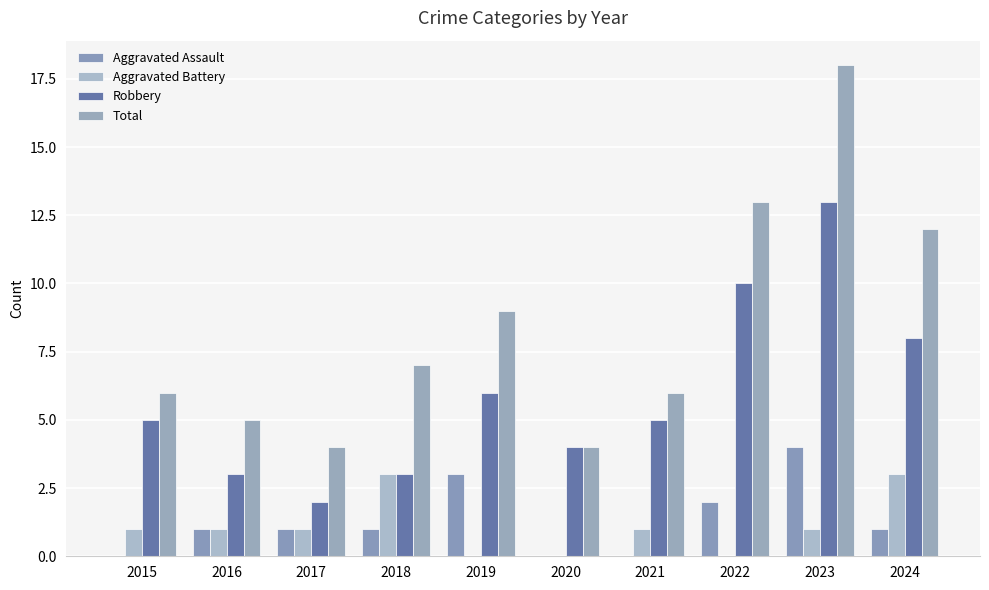

What is the difference between the maximum and minimum values in the Aggravated Assault series?

4